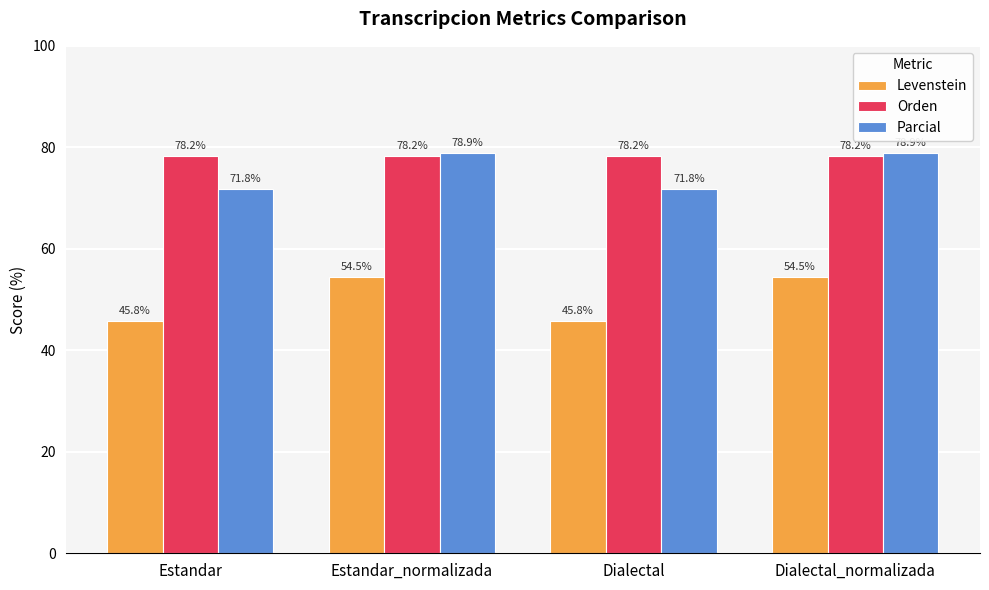

Which series has the largest total across all categories?

Orden